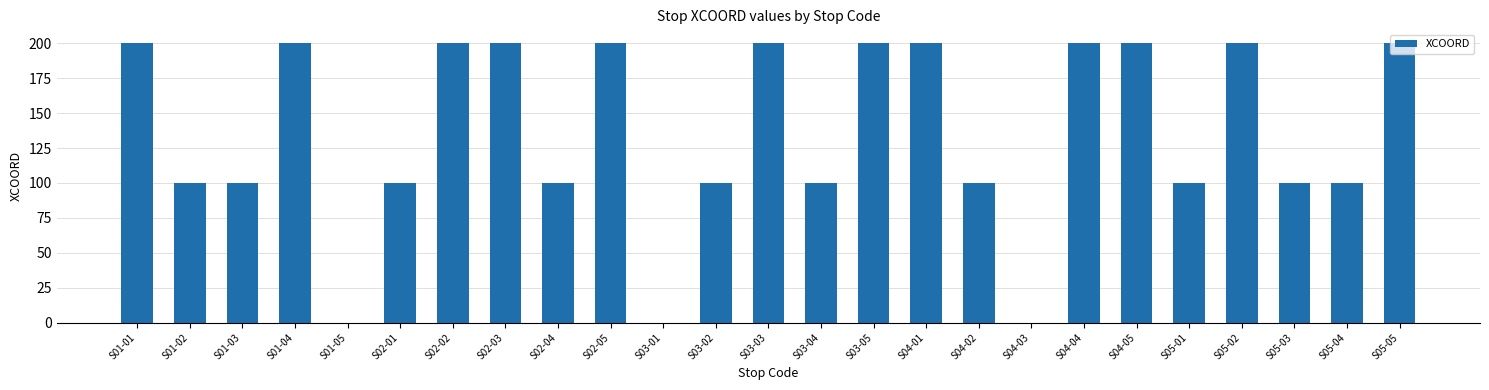

How many categories are shown in the chart?

25